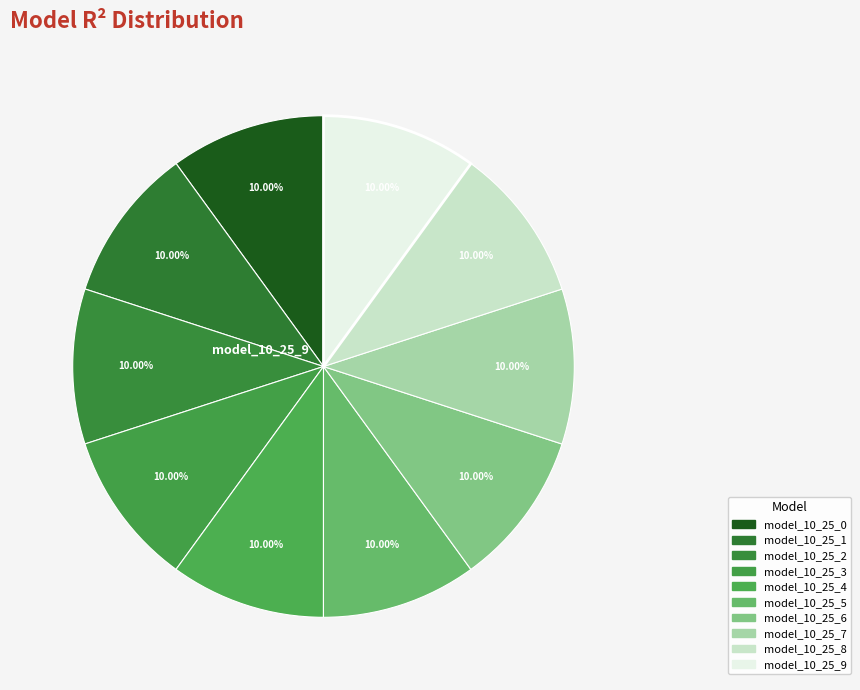

How many segments does this pie chart have?

10